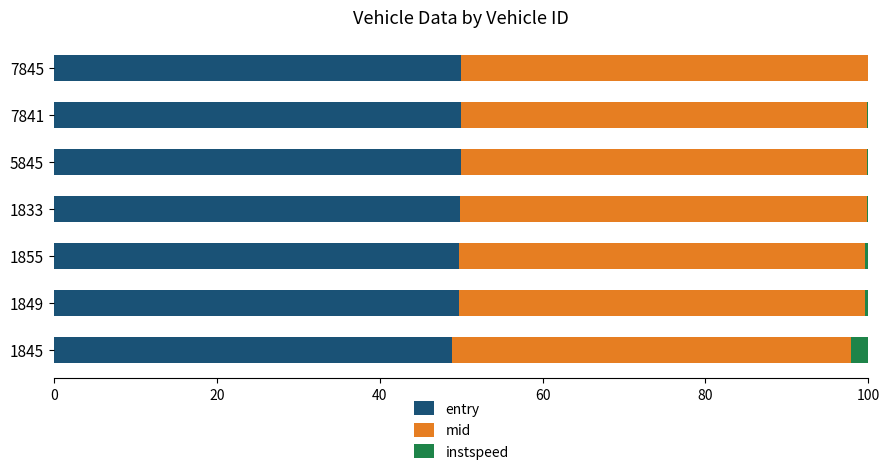

What is the sum of all entry values?

348.2